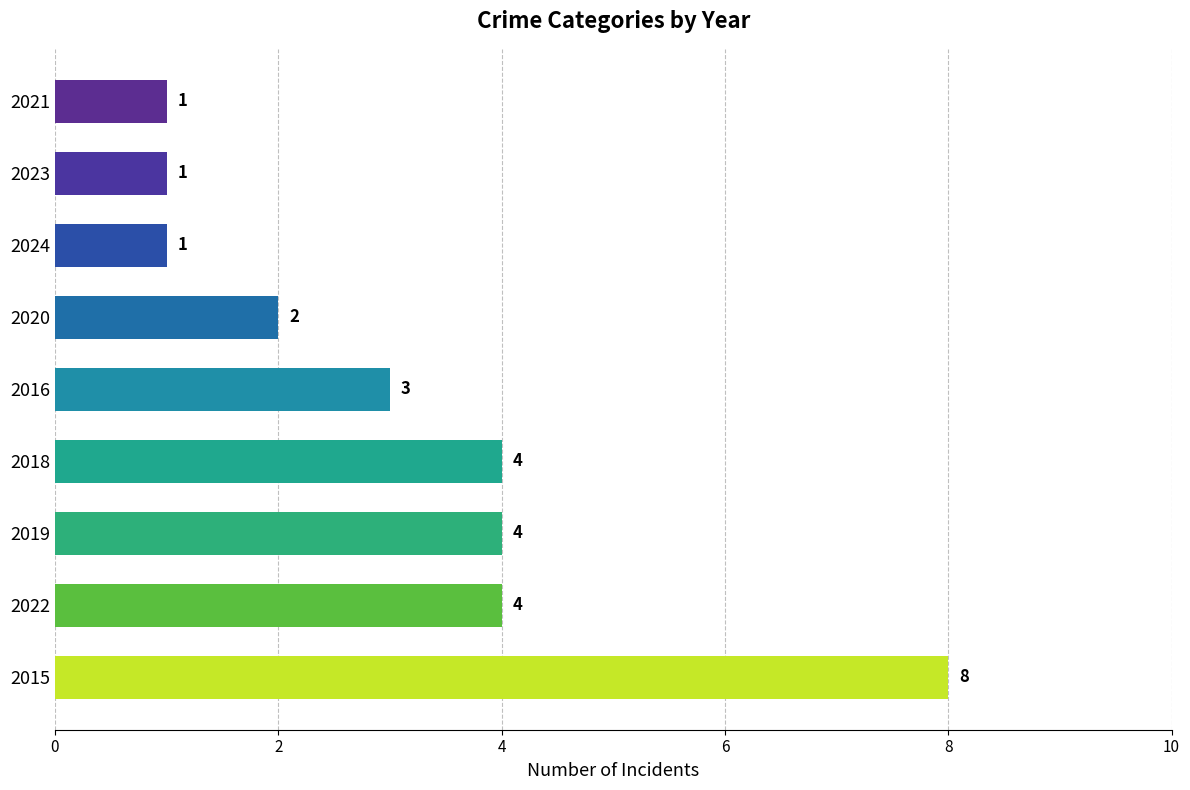

Does the chart contain stacked bars?

No